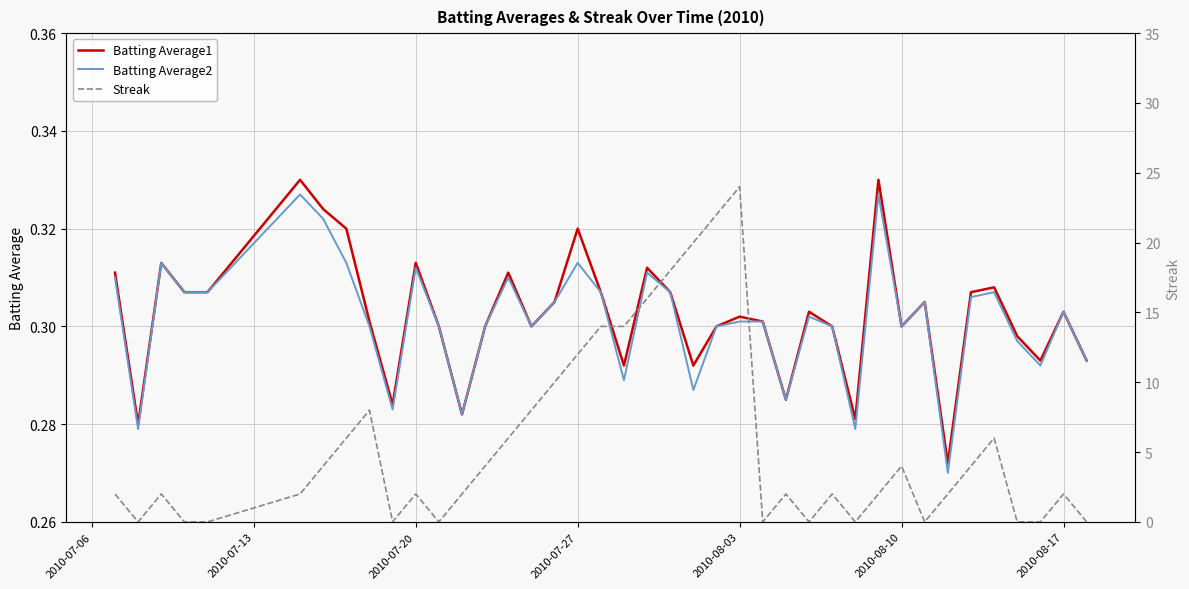

How many Batting Average2 values are between 0 and 1?

40